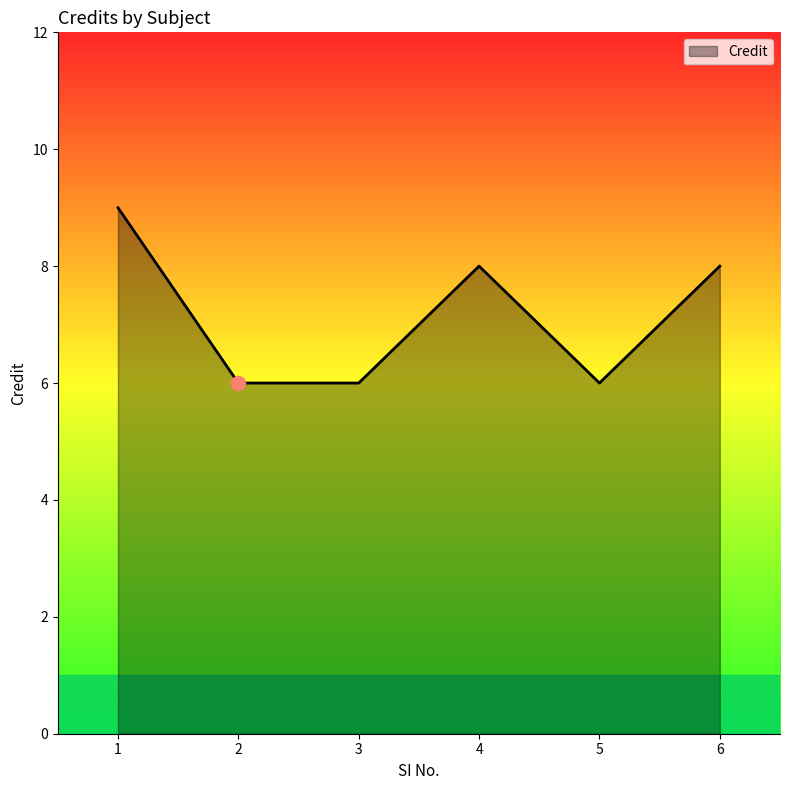

Between 4 and 1, which is larger?

1